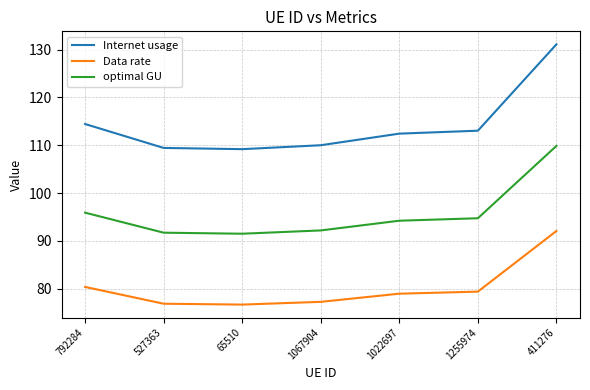

How many values in the Data rate series are below 78?

3